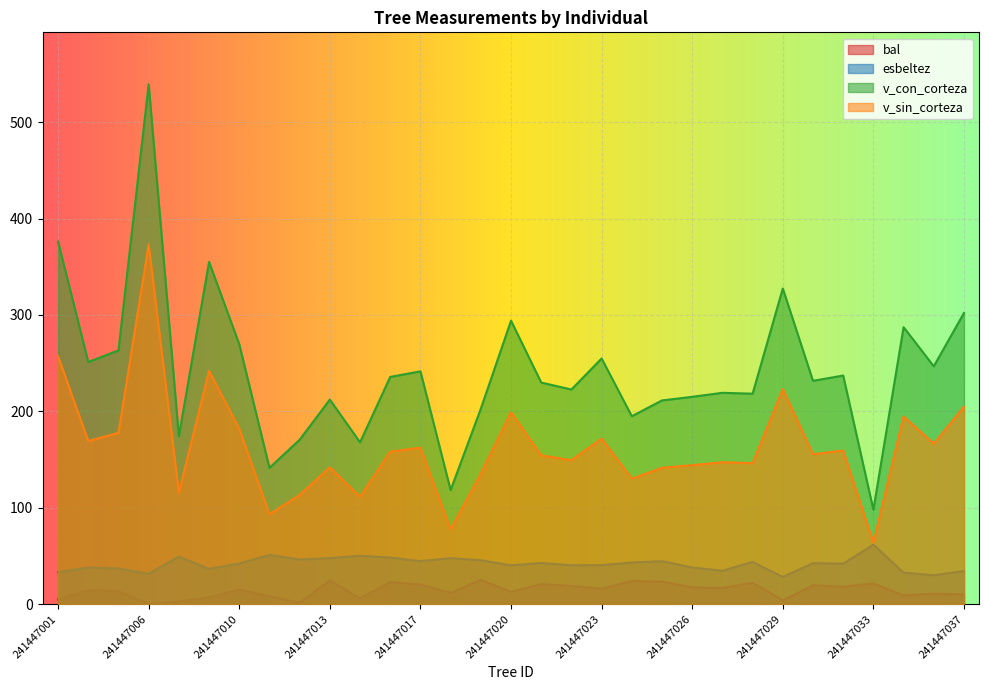

How many lines are shown in the chart?

4